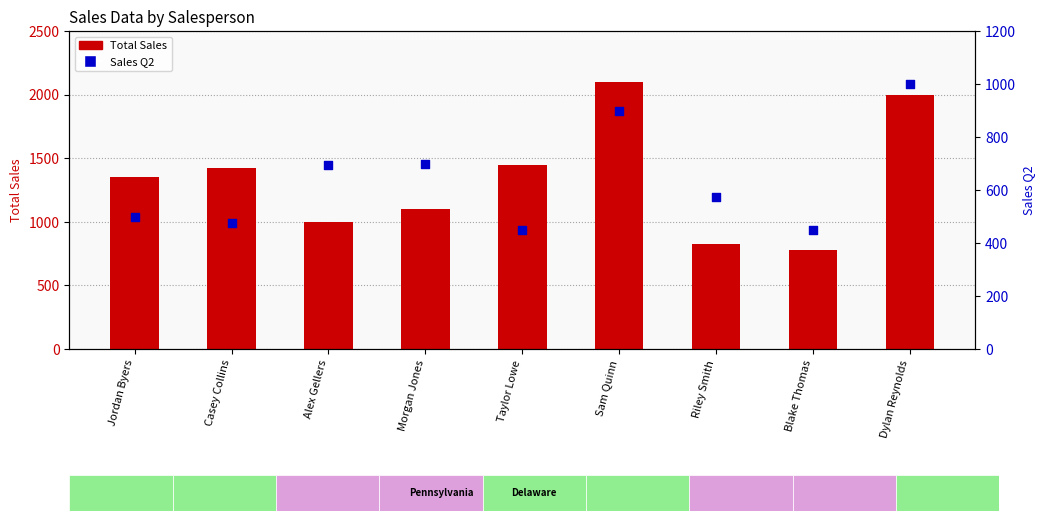

Which series contains the highest Y value?

Total Sales